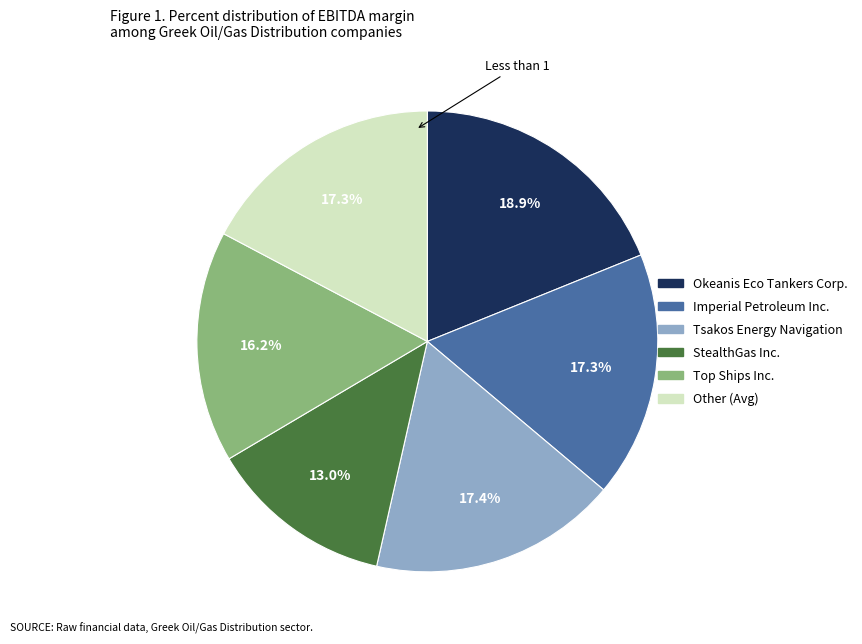

To the nearest percent, what is the combined percentage of StealthGas Inc. and Tsakos Energy Navigation?

30%